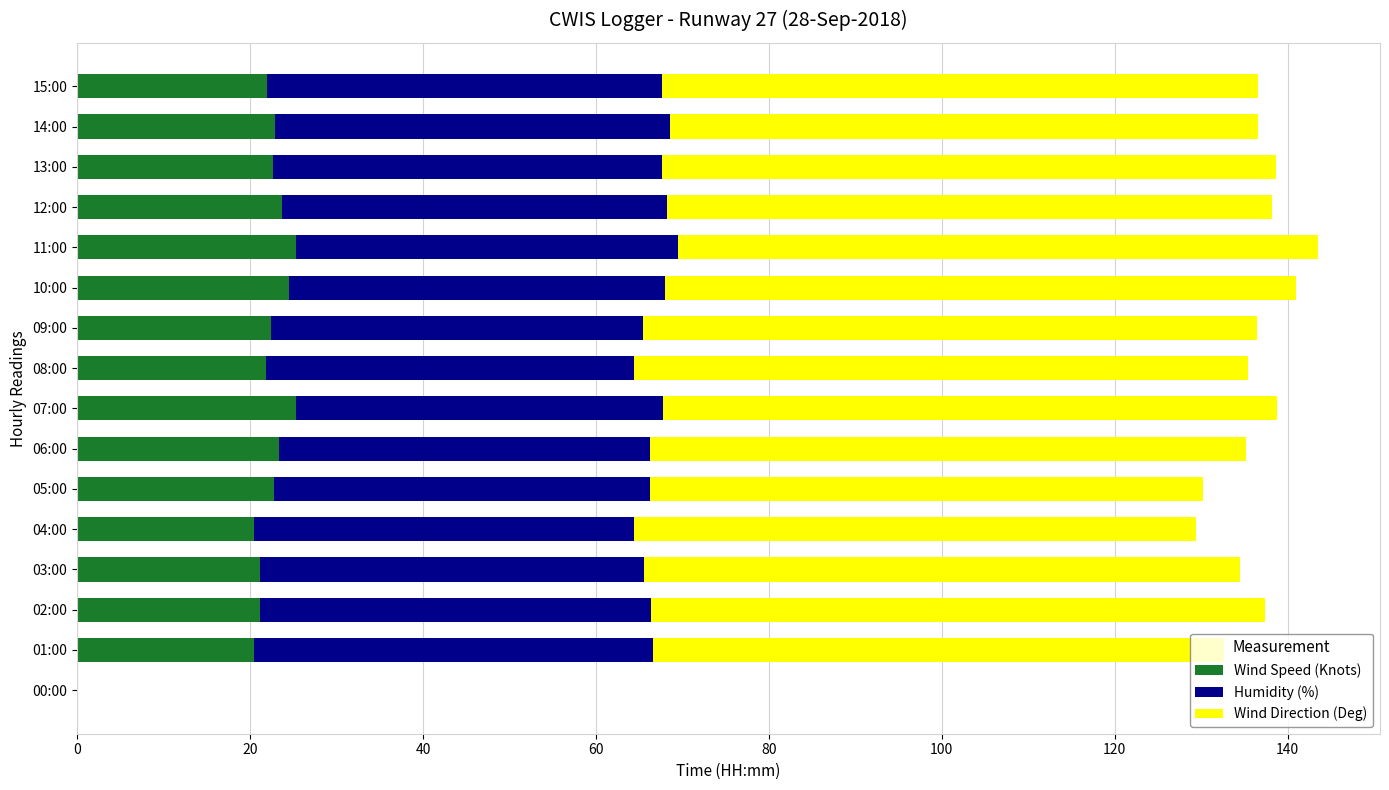

The value of Wind Speed (Knots) at 05:00 is 32.3. True or false?

False